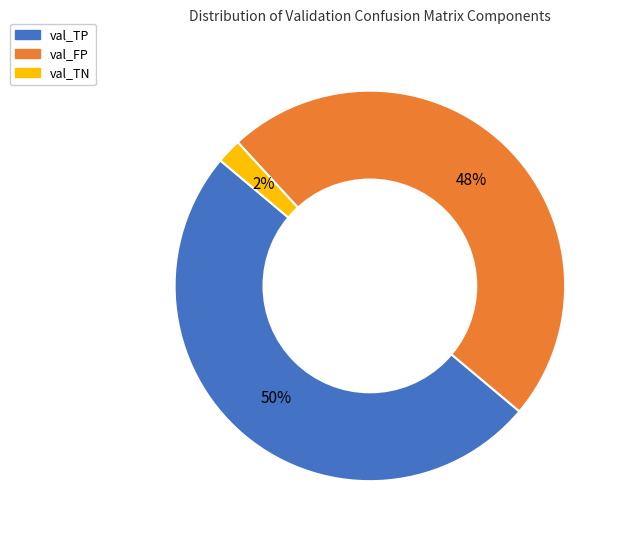

How many segments does this pie chart have?

3